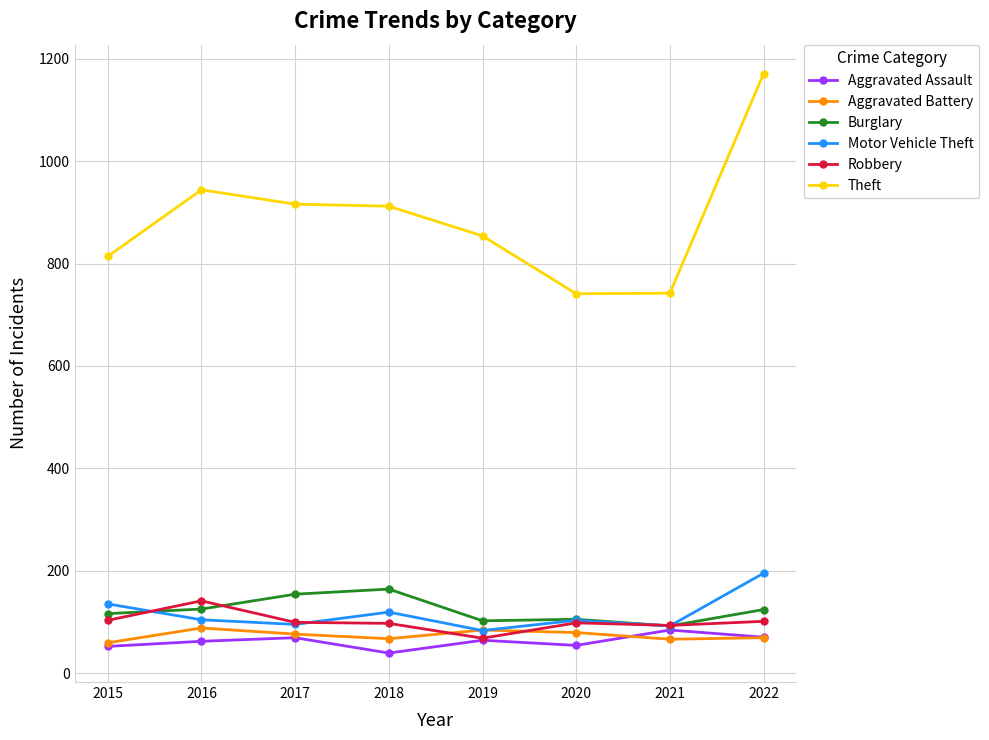

How many values in the Burglary series are below 124?

4